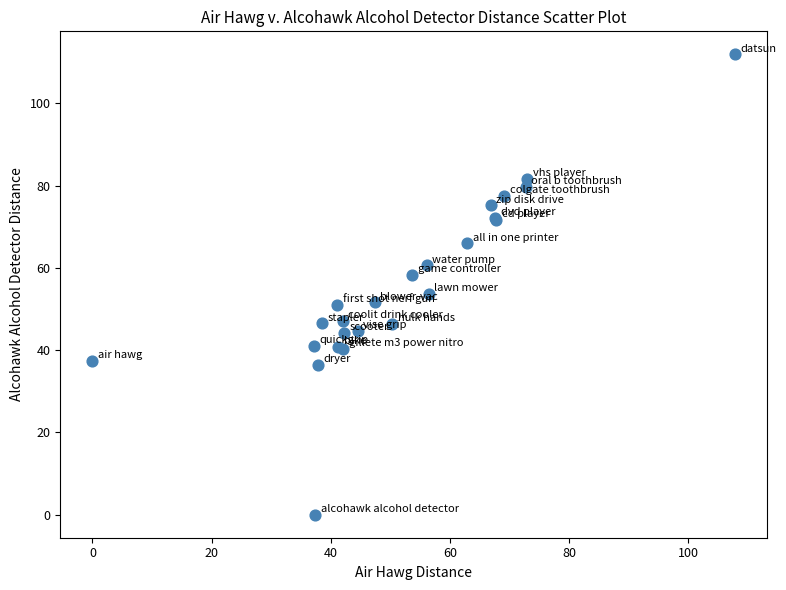

What Y value in the scatter plot is closest to 55?

53.7